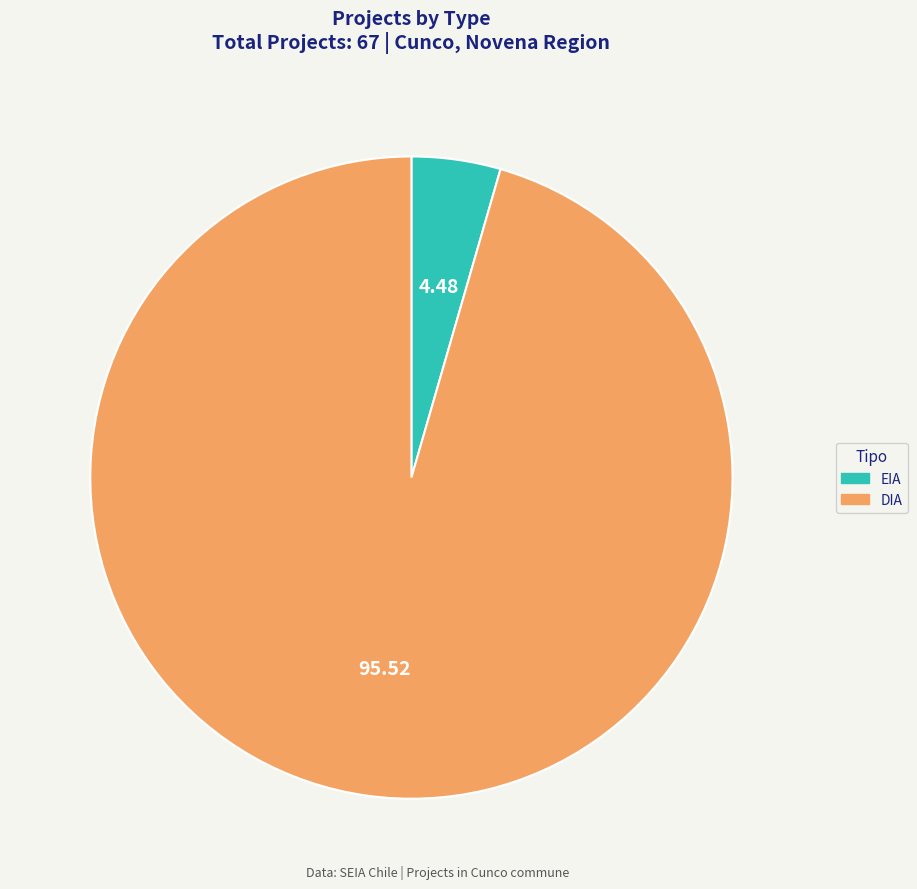

Between DIA and EIA, which is larger?

DIA